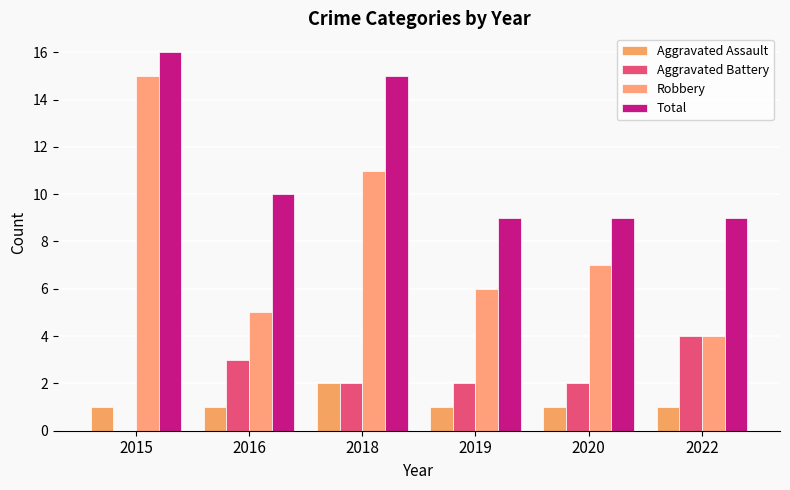

Which series has the largest total across all categories?

Total